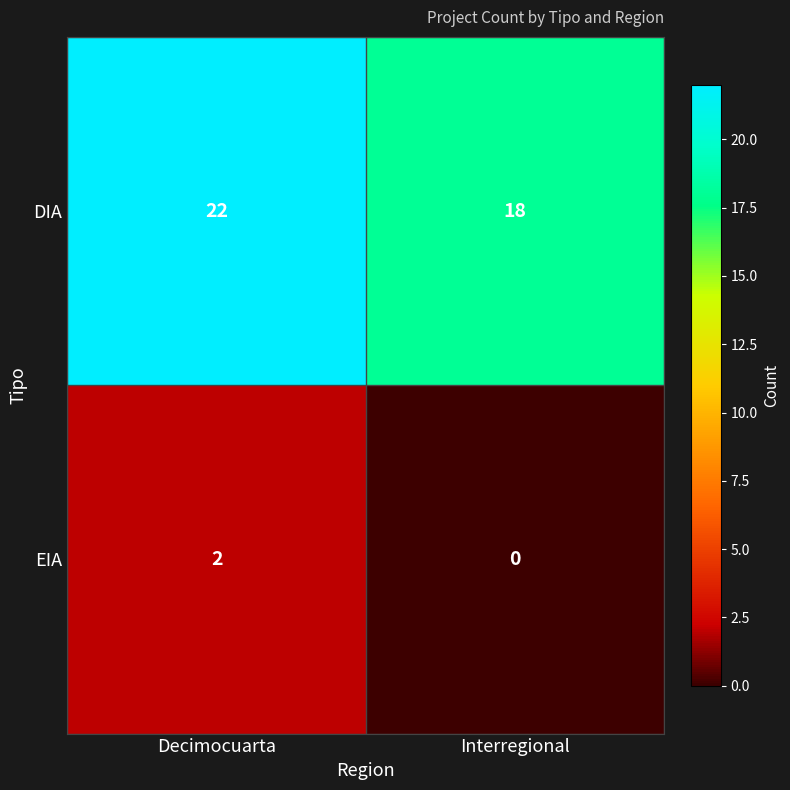

What is the sum of the DIA values at Interregional and Decimocuarta?

40